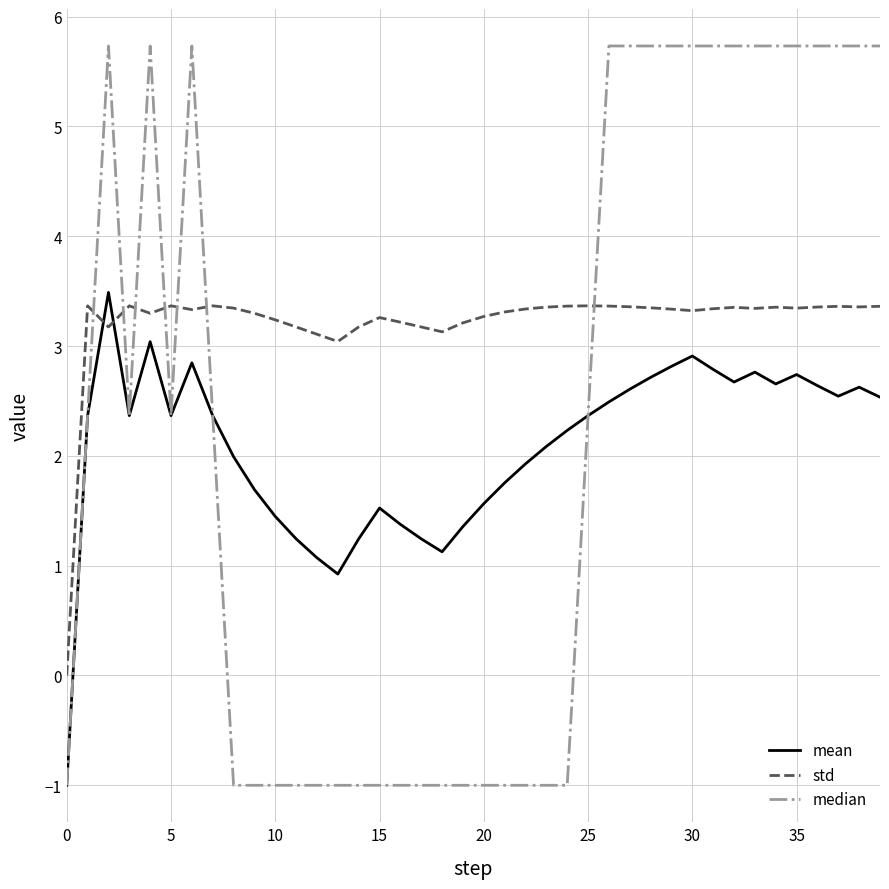

What is the smallest value displayed?

-1.0